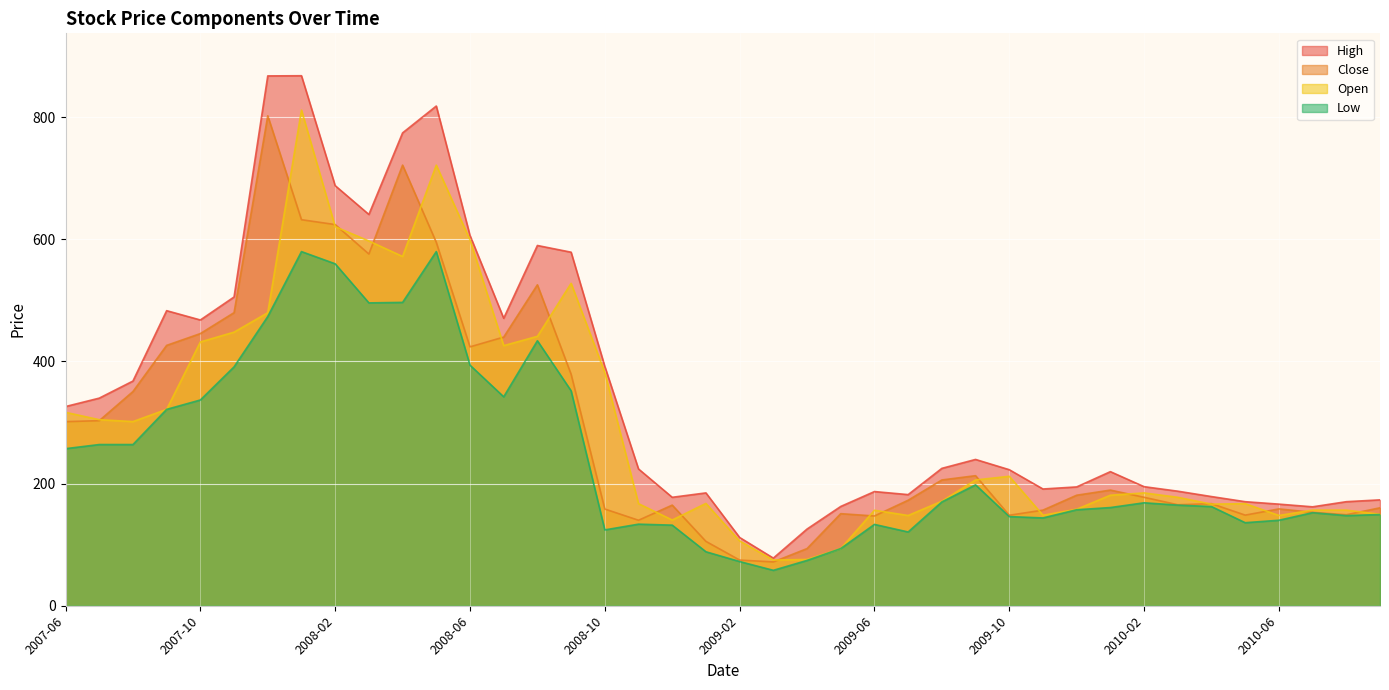

What position from the left is 2010-06?

37